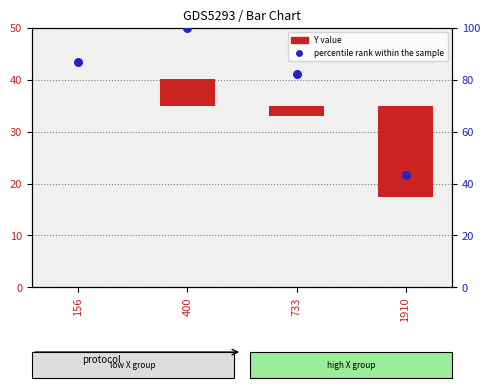

Which series has the largest total across all categories?

percentile rank within the sample